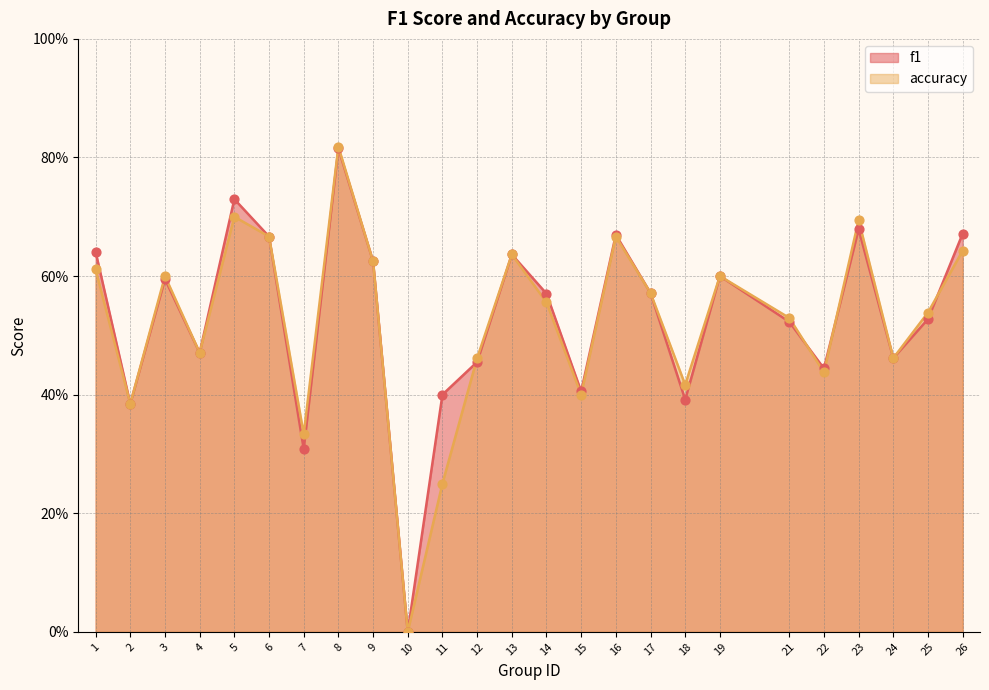

At which category is the sum across all series the highest?

8